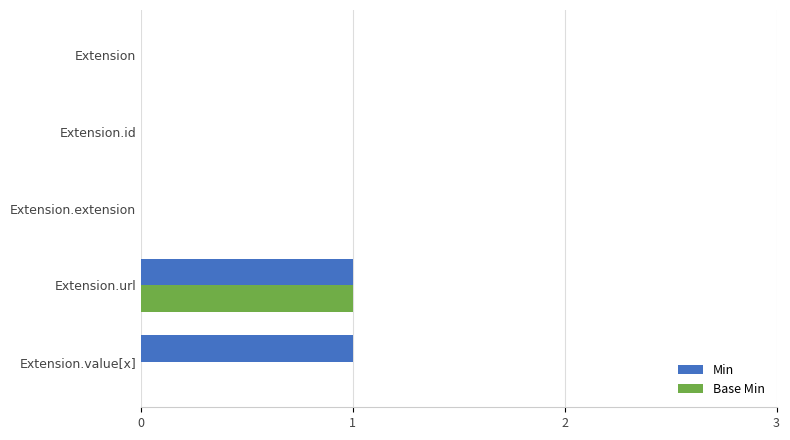

At which category is the sum across all series the highest?

Extension.url